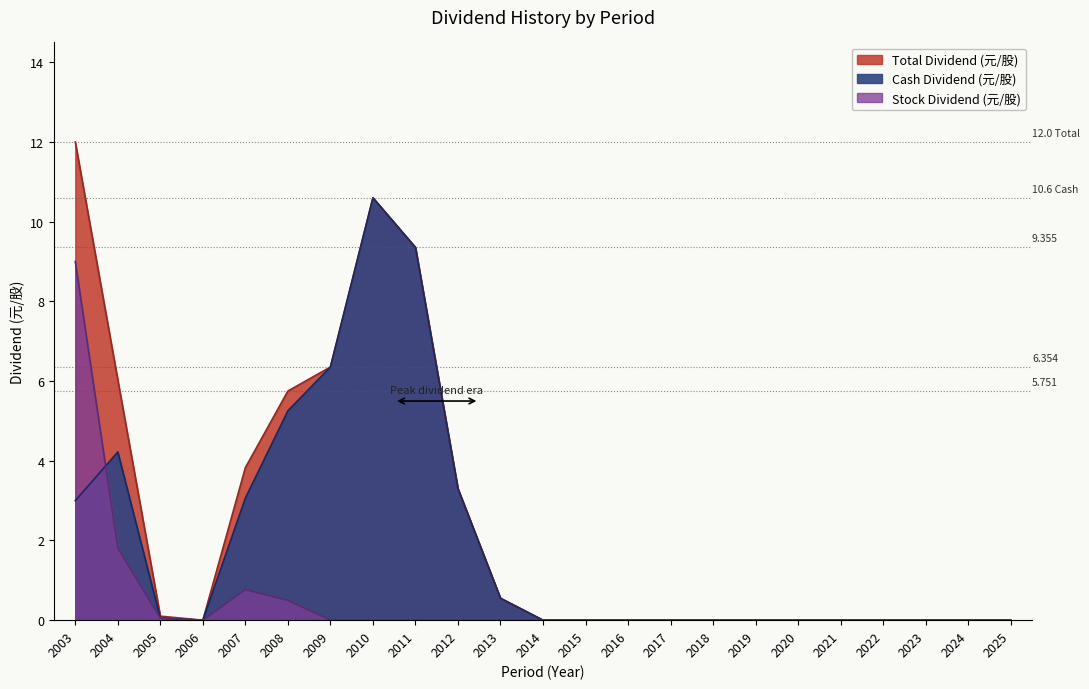

True or false: Stock Dividend (元/股) and Total Dividend (元/股) intersect in this chart.

False